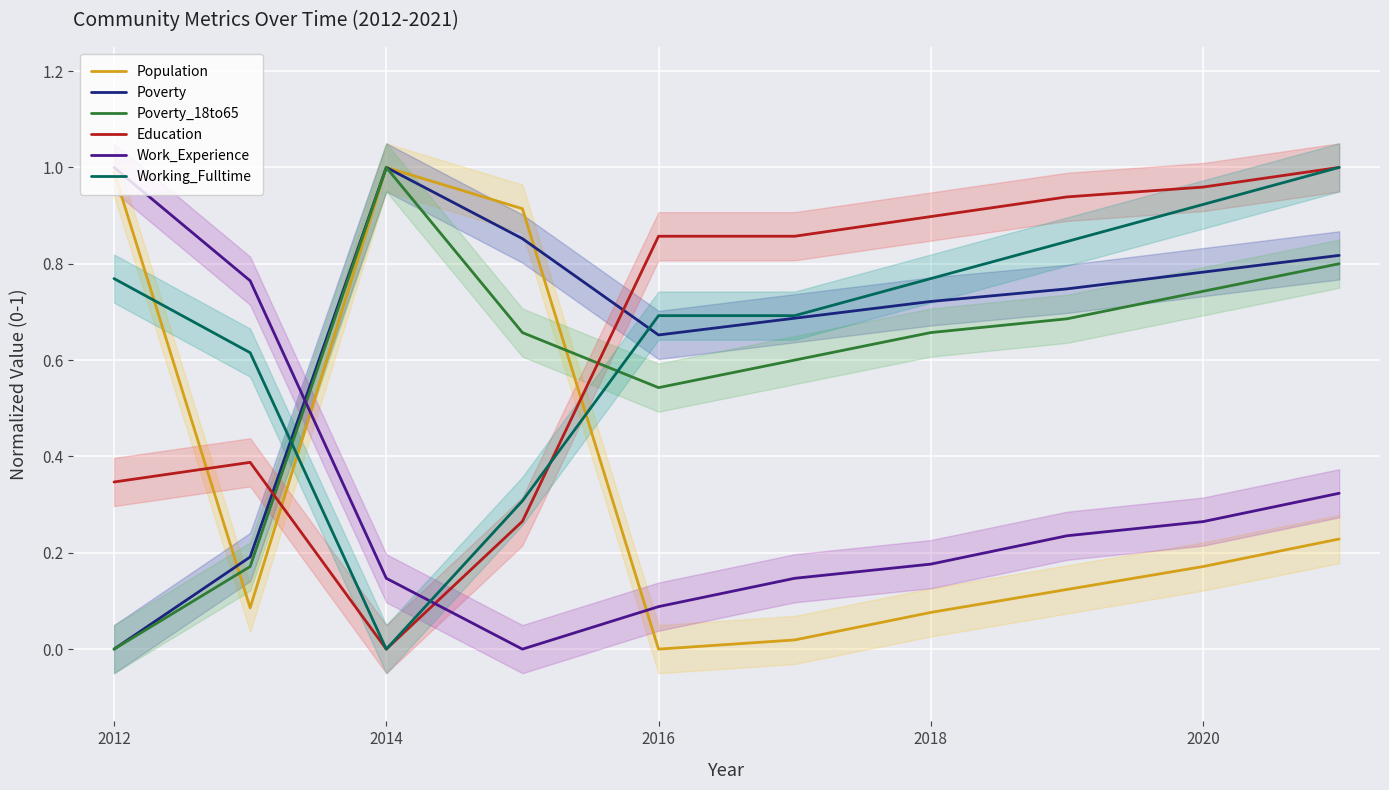

How many intersections are there between Work_Experience and Working_Fulltime?

1